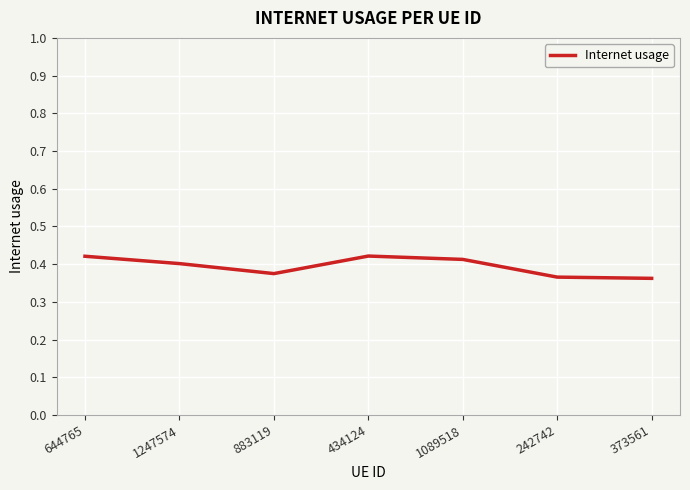

Which has a higher value, 373561 or 1089518?

1089518